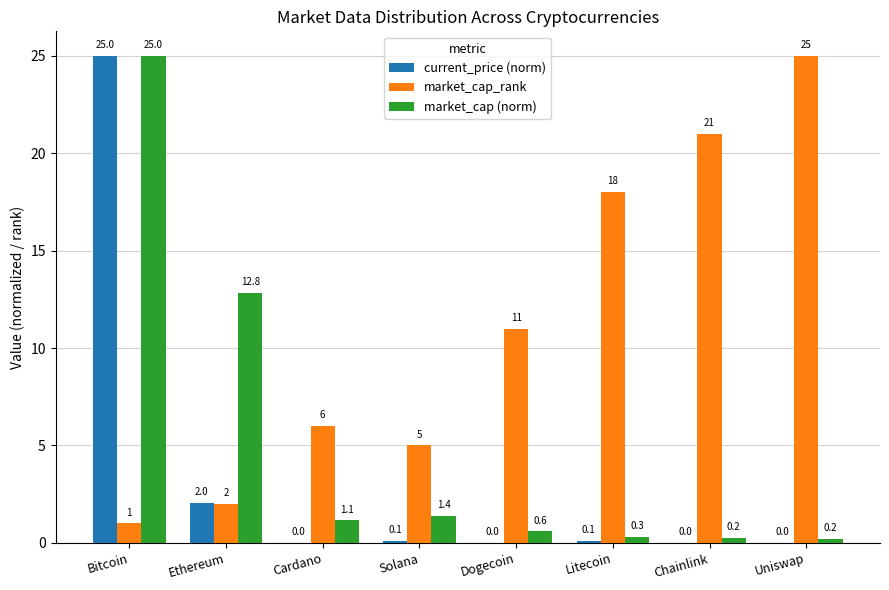

Between Solana and Uniswap, which series saw the biggest shift?

market_cap_rank